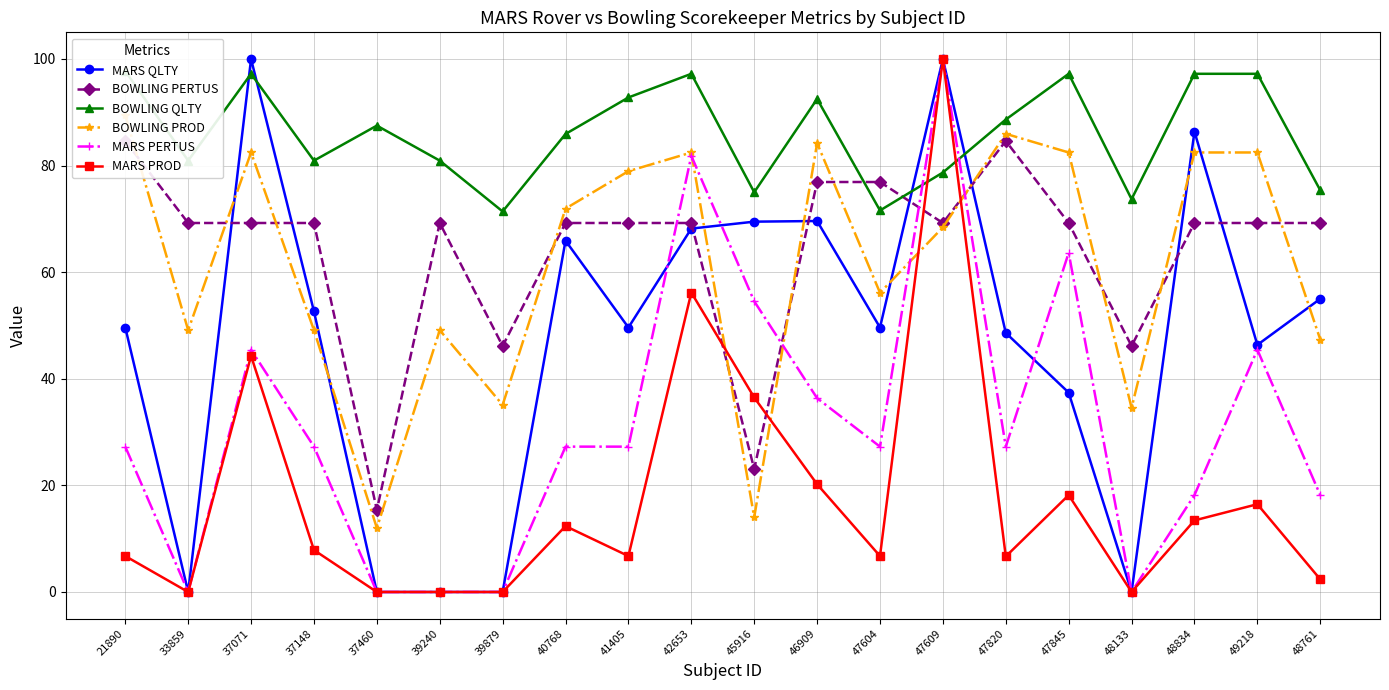

Which series changed the most between 46909 and 49218?

MARS QLTY